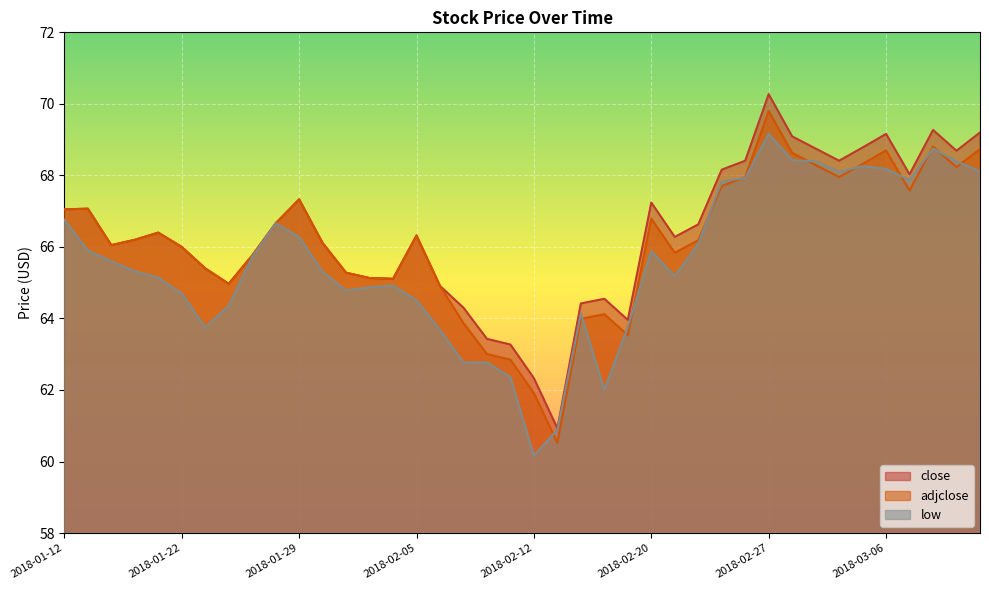

What is the label of the 31st point from the right?

2018-01-26